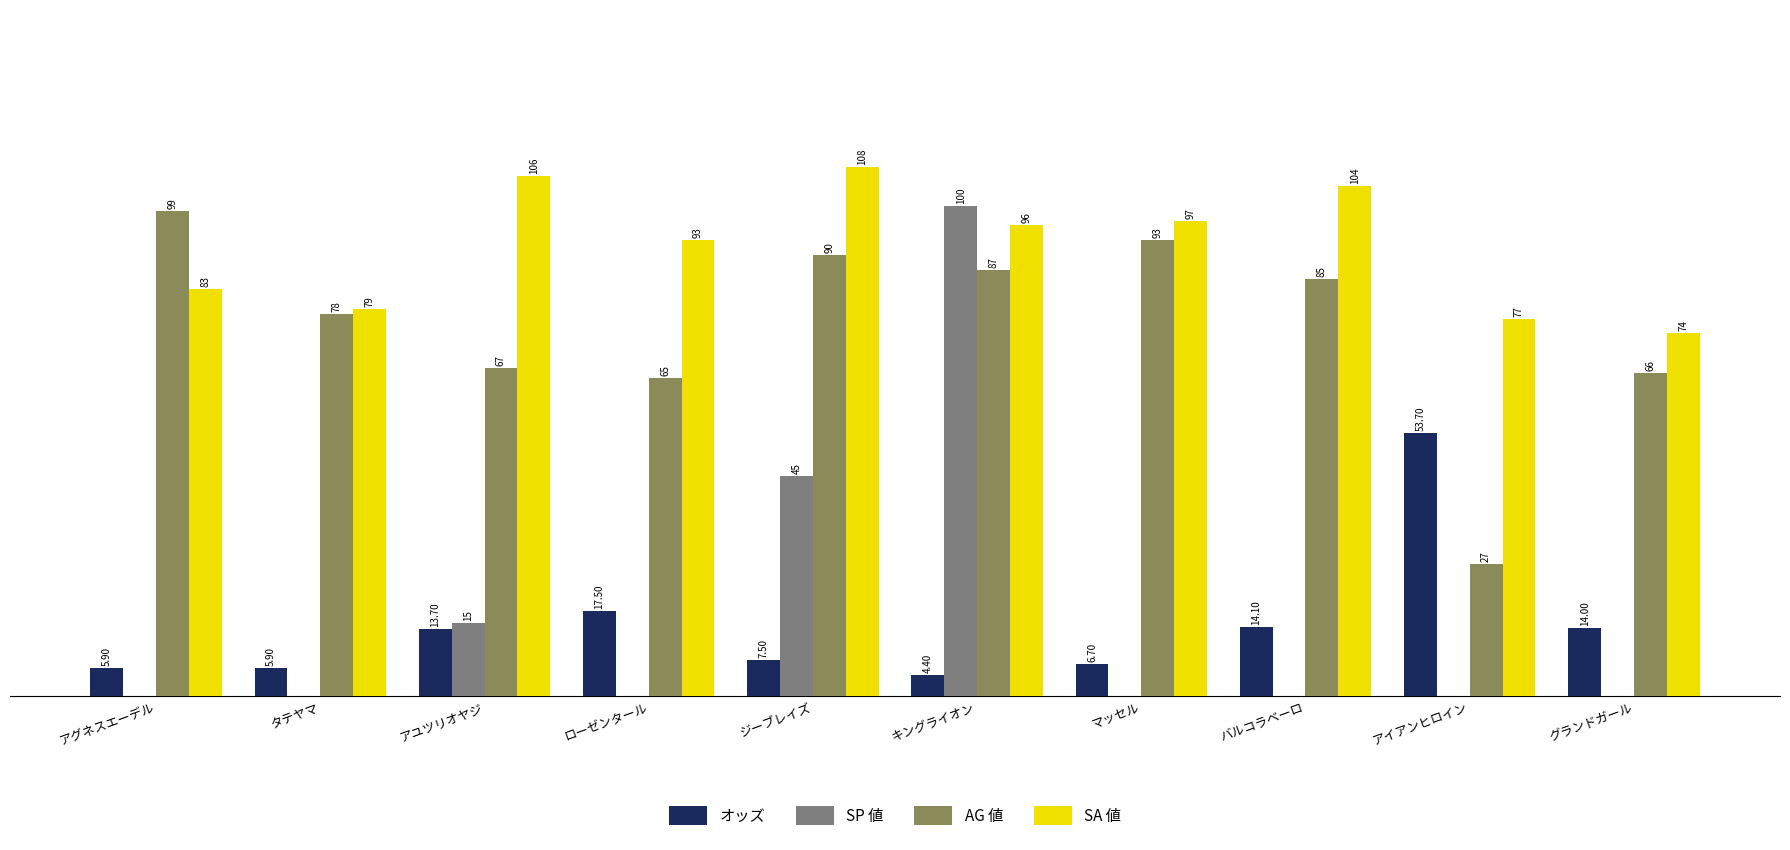

What are all the series names shown in the legend?

オッズ, SP 値, AG 値, SA 値